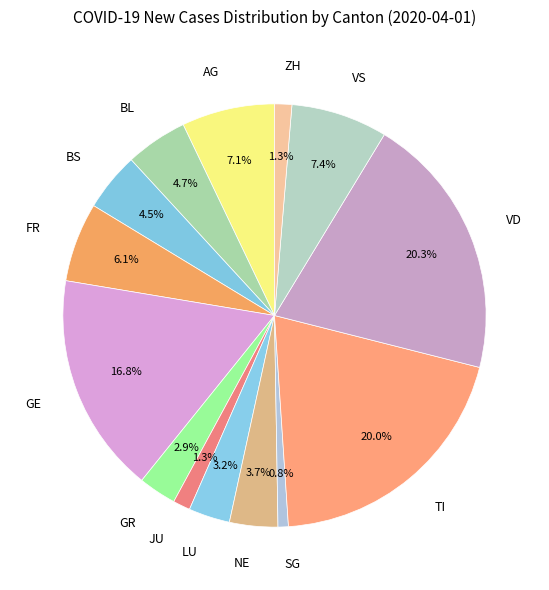

How much of the chart is everything except LU?

96.8%